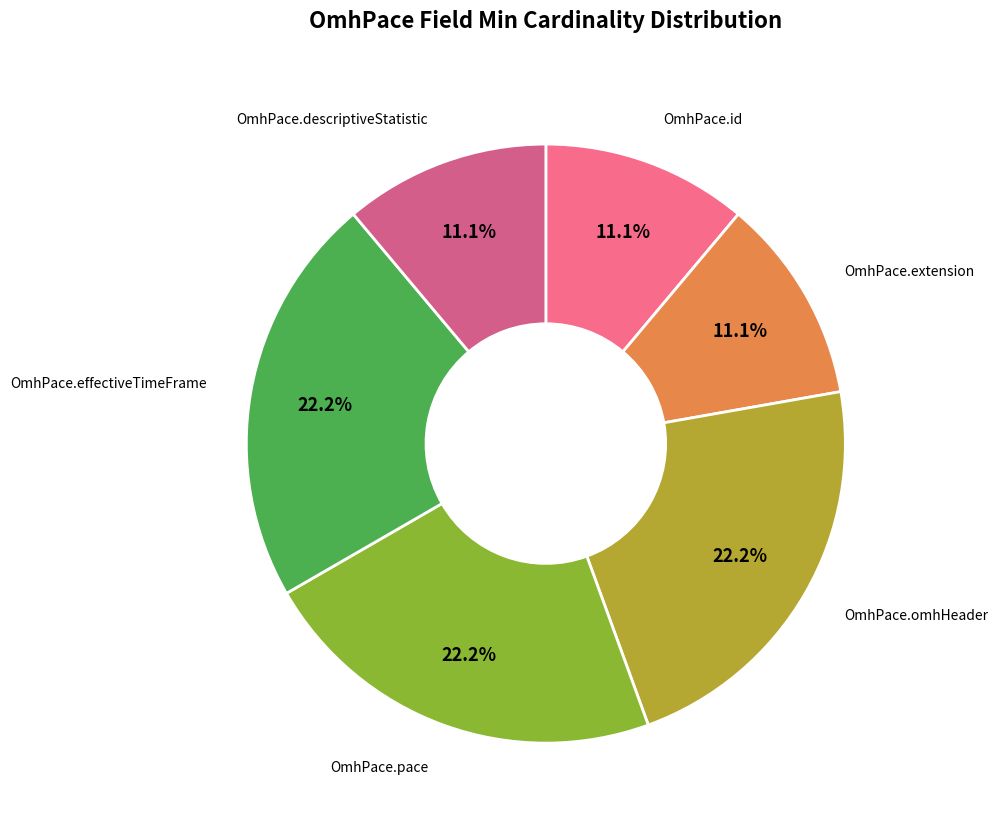

Count the number of slices in the pie.

6